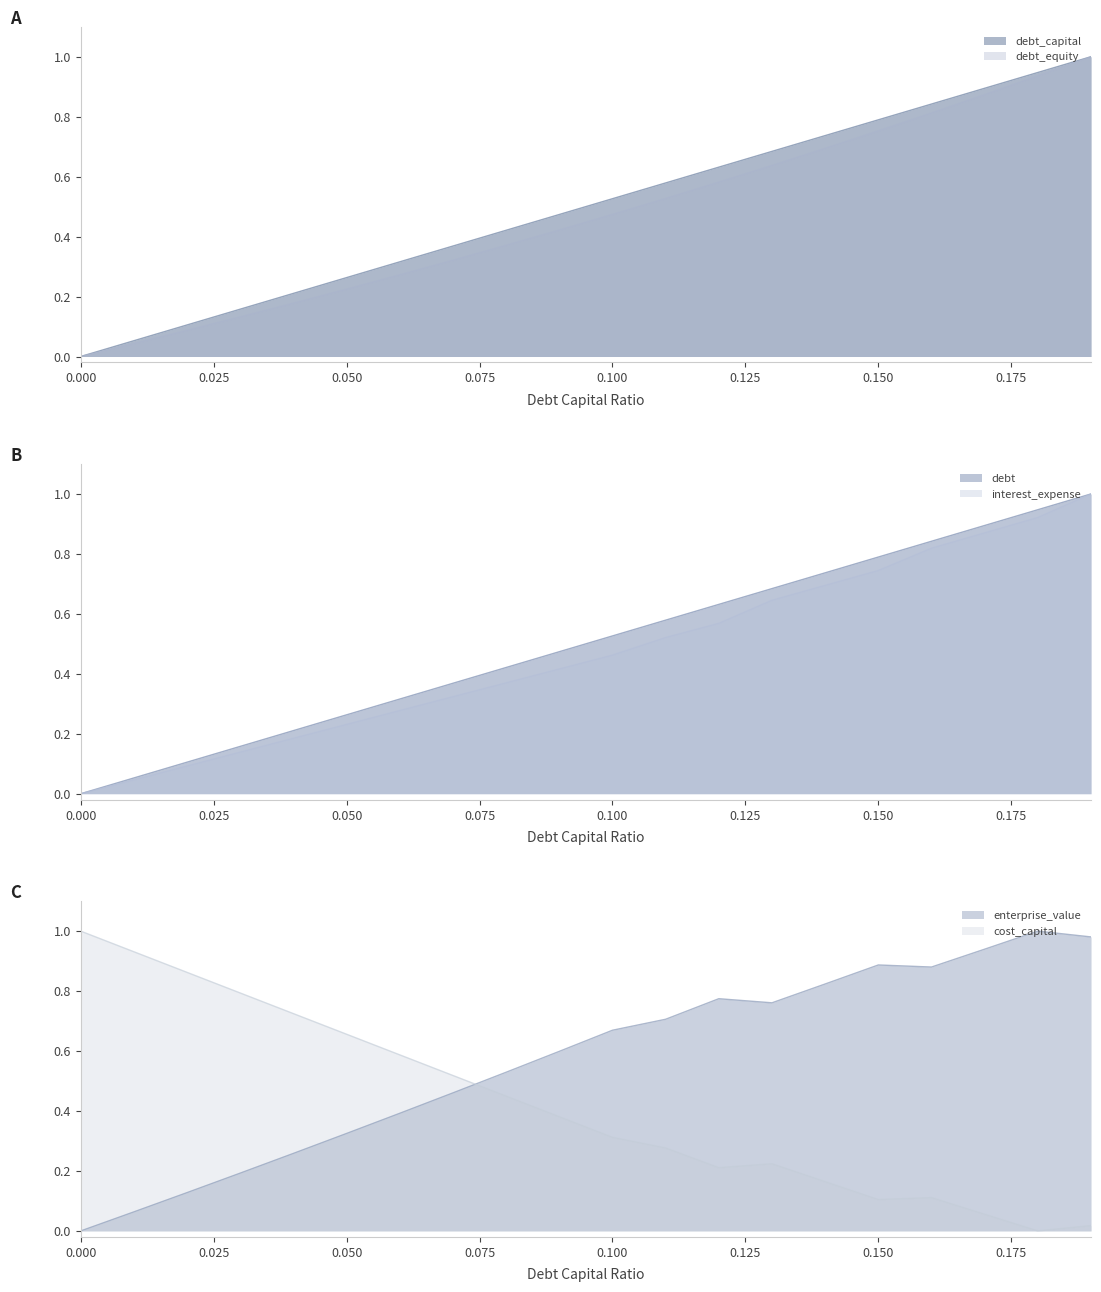

Which series has the largest total across all categories?

enterprise_value